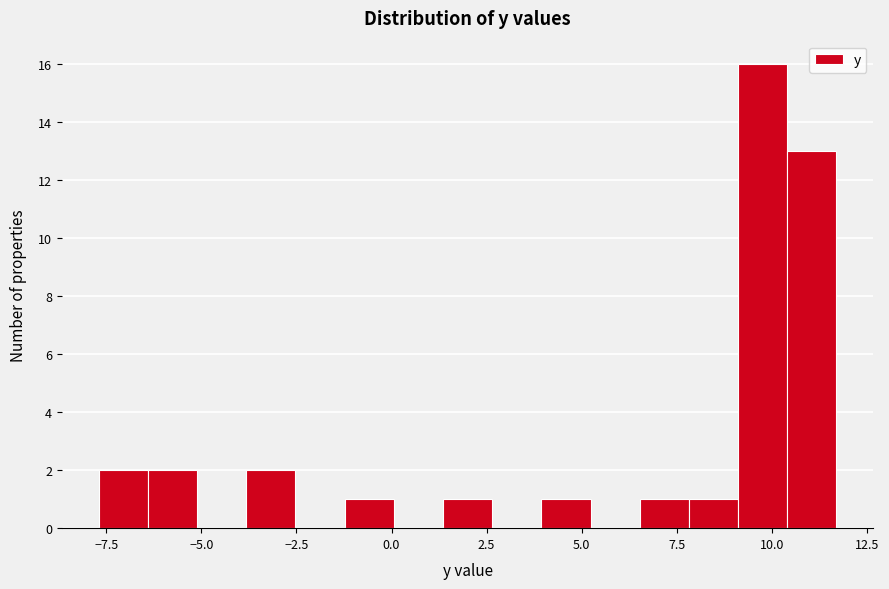

Read against the x-axis, roughly where is the centre of the tallest bar?

10.0